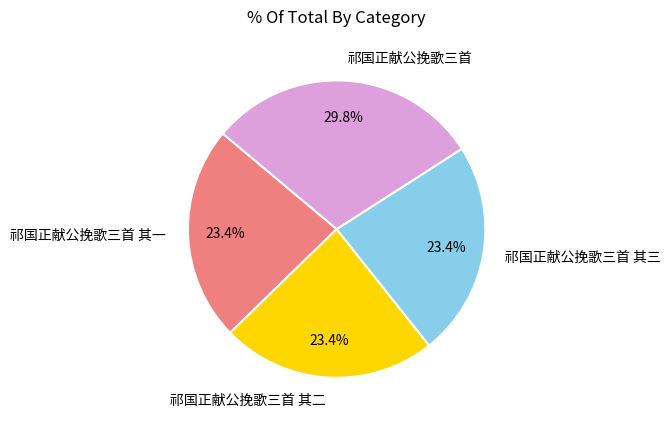

Does any single category account for the majority?

No